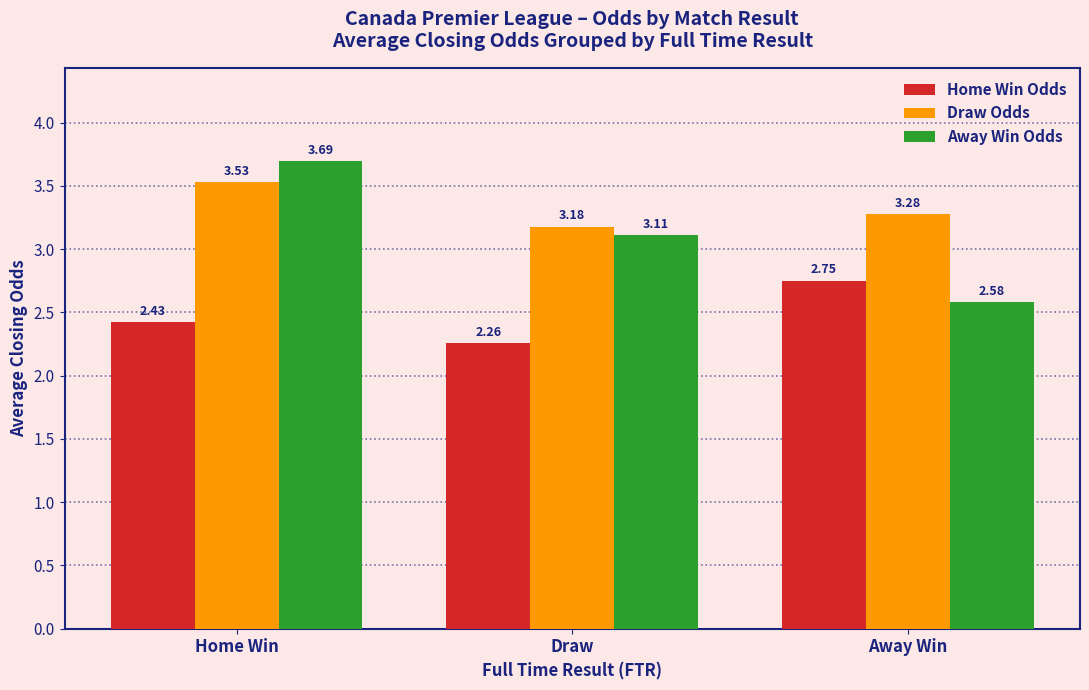

Where is Draw Odds nearest to the value 3?

Draw